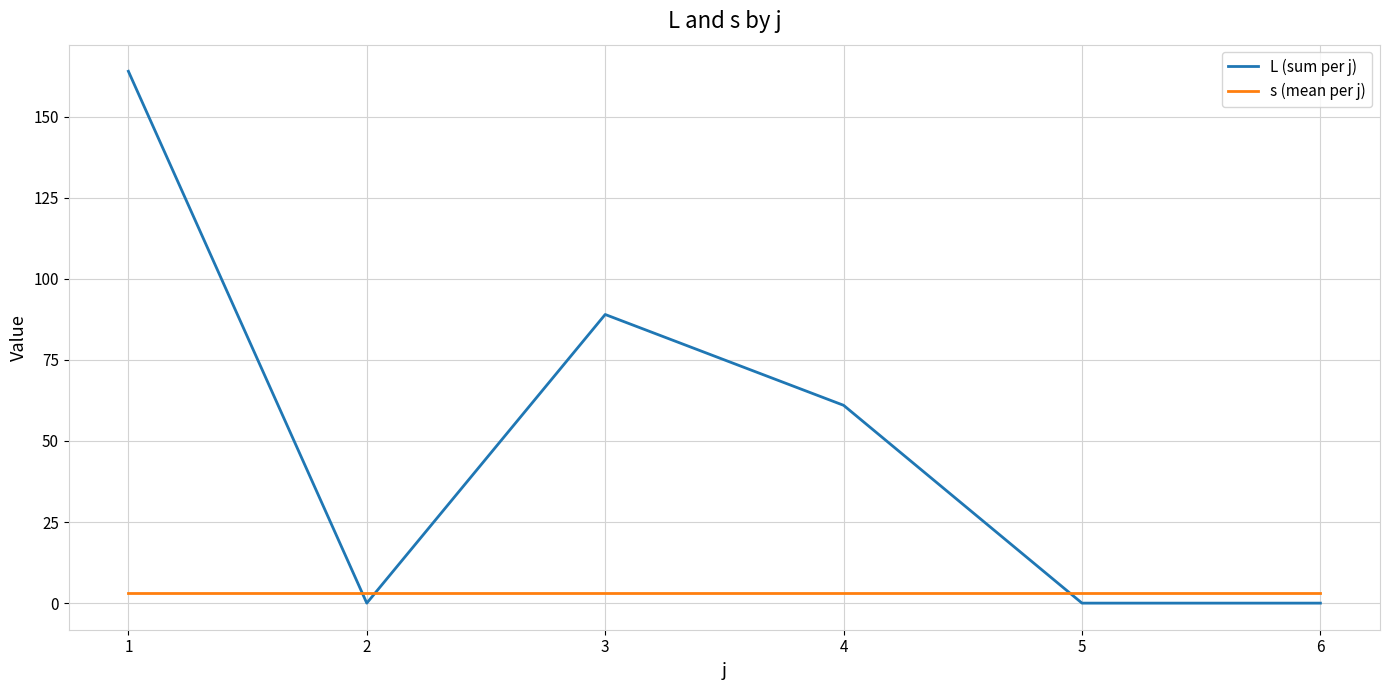

Reading right to left, what are all the values shown in this chart?

L (sum per j): 0	0	61	89	0	164
s (mean per j): 3	3	3	3	3	3